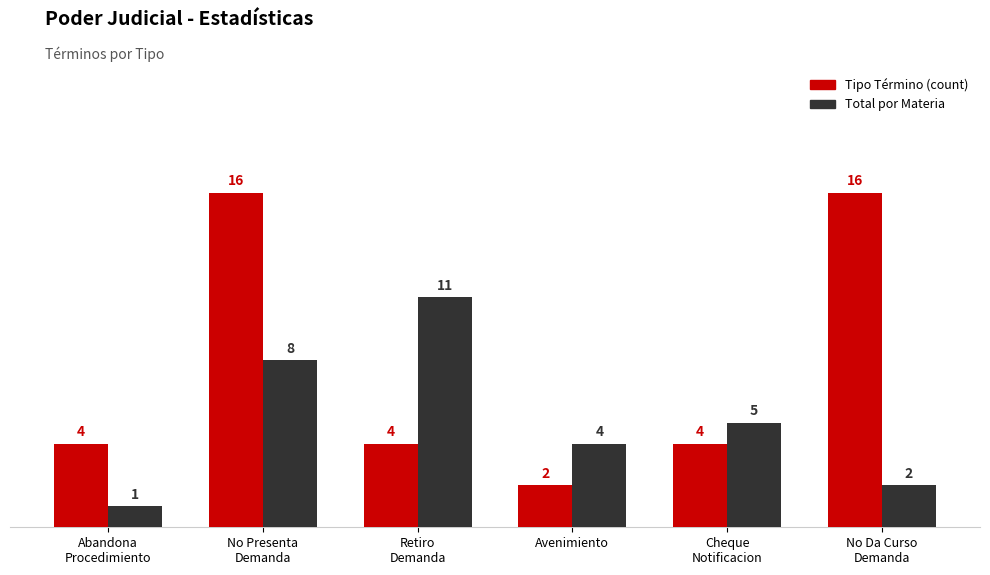

What value does the Tipo Término (count) series have at Avenimiento?

2